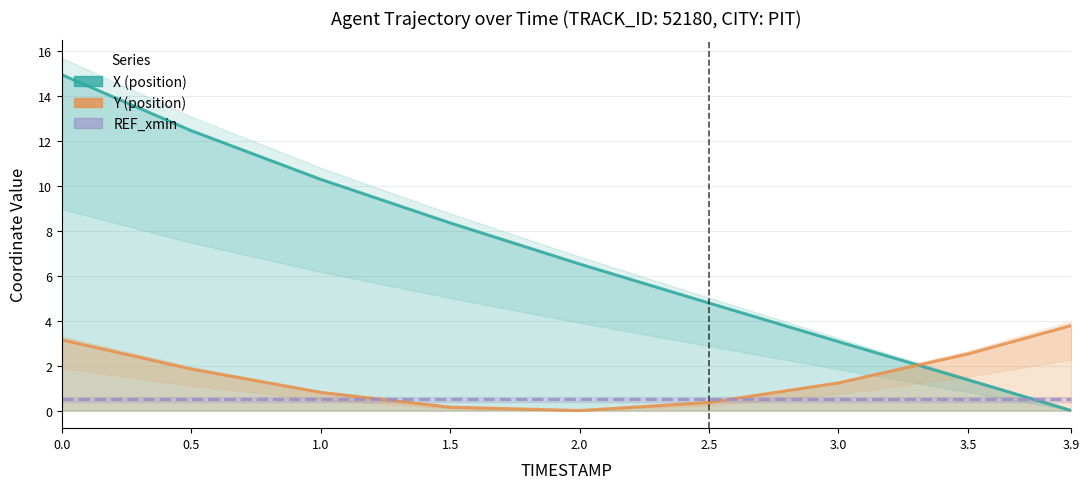

Which series has the largest total across all categories?

X